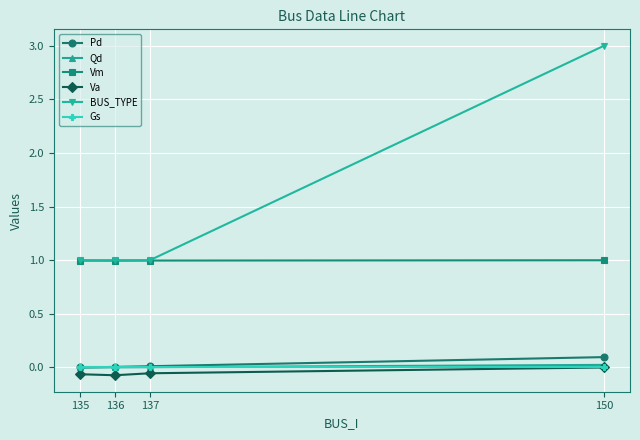

Which series has the largest range (max minus min)?

BUS_TYPE